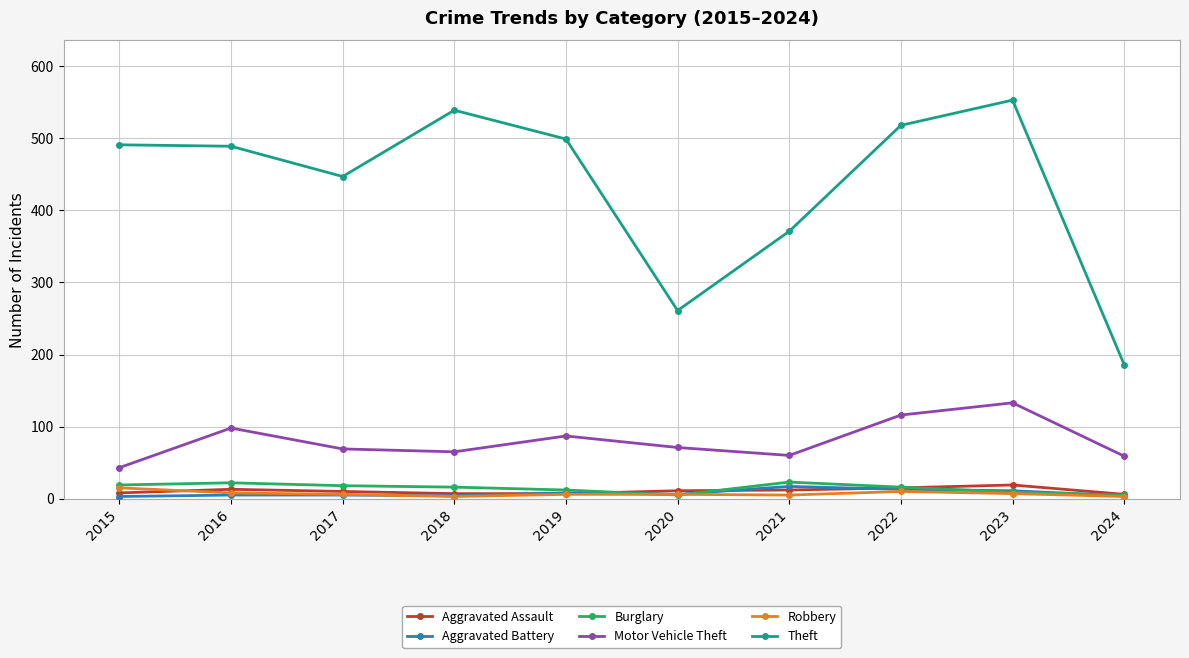

How many interior local peaks does the Motor Vehicle Theft series have?

3